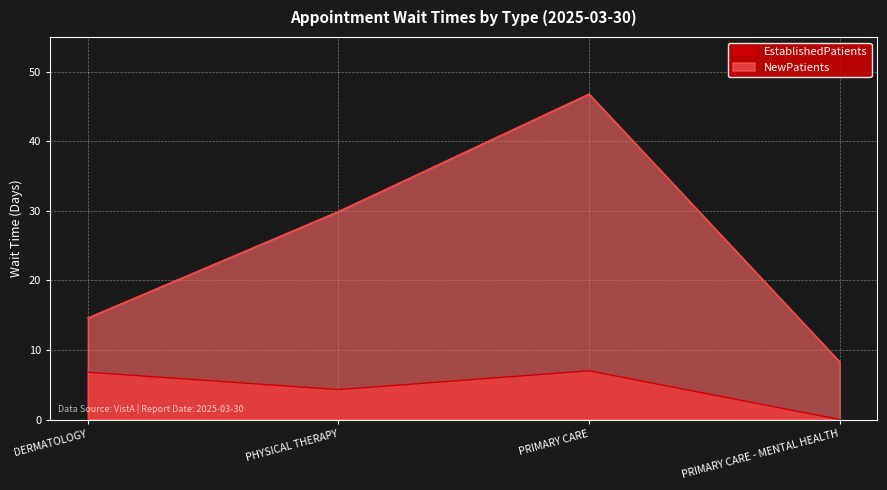

What is the label of the 2nd point from the left?

PHYSICAL THERAPY